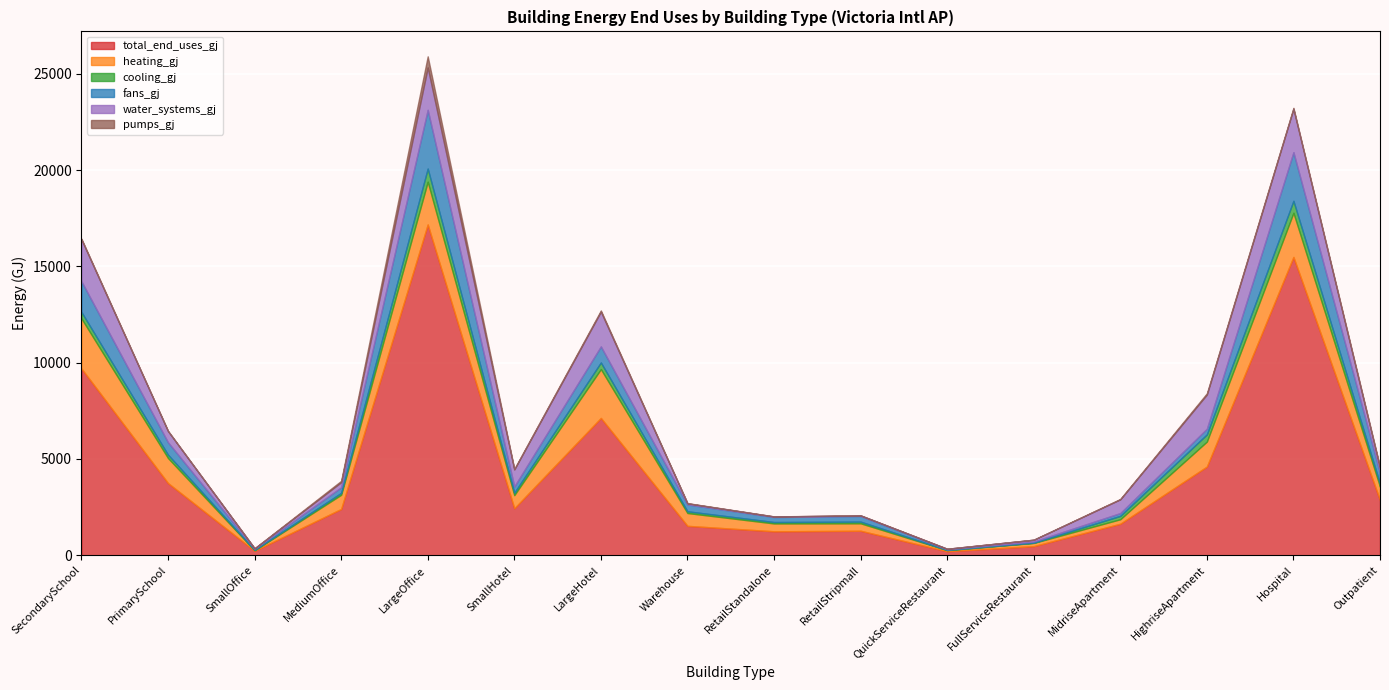

Where is the first local maximum for heating_gj?

LargeOffice